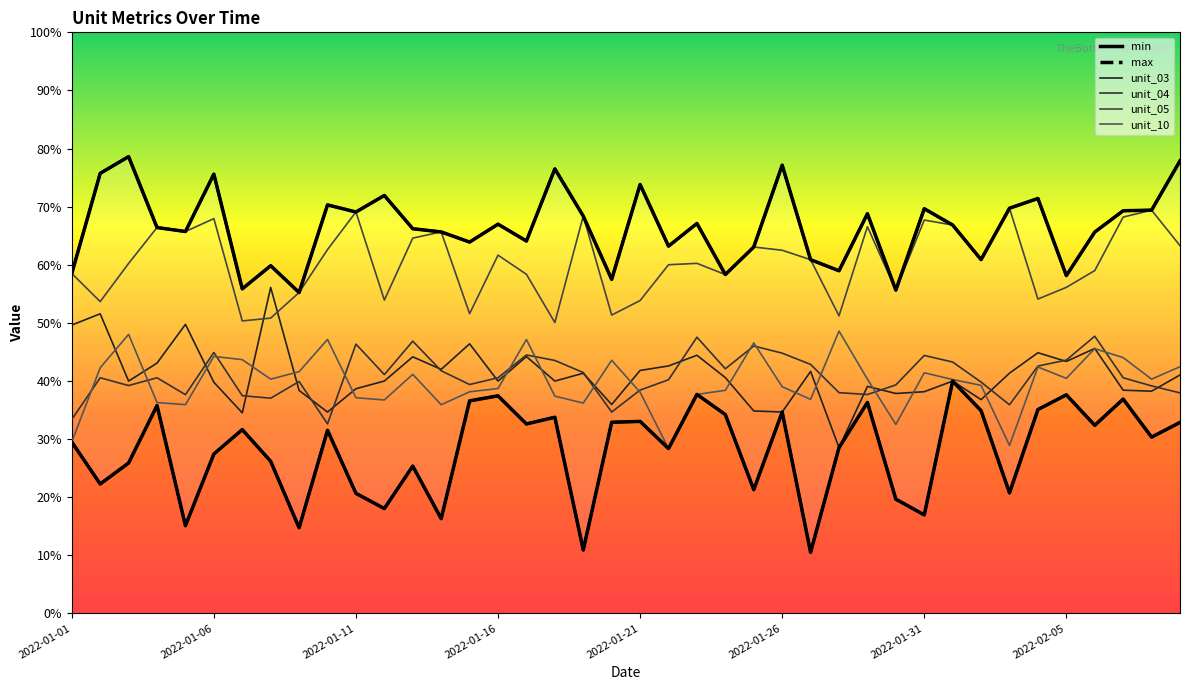

Is the value of min at 2022-02-07 greater than the value of max at 2022-01-27?

No